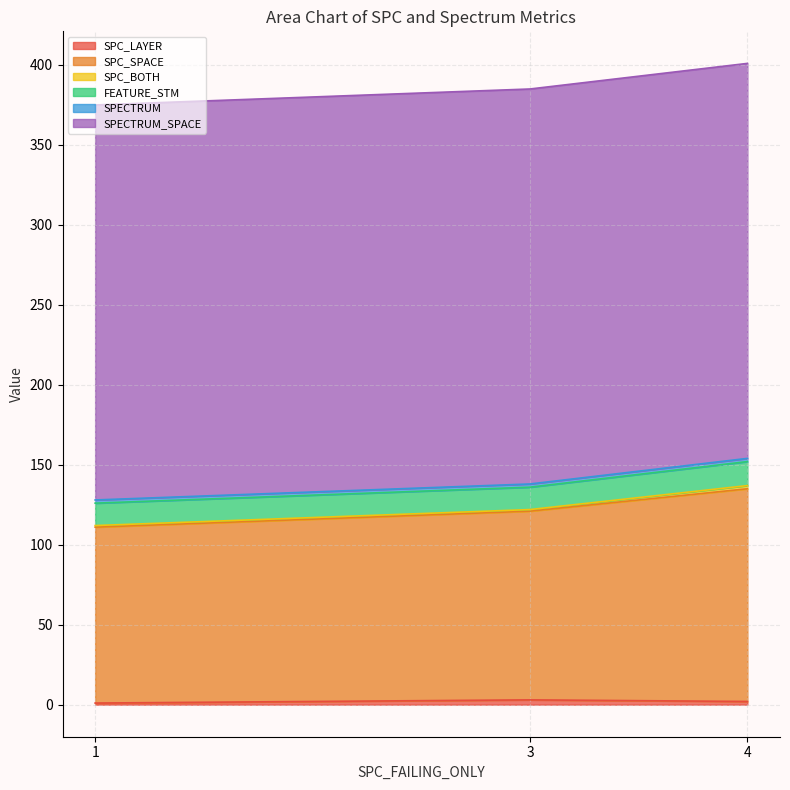

Where is SPC_BOTH nearest to the value 1?

3